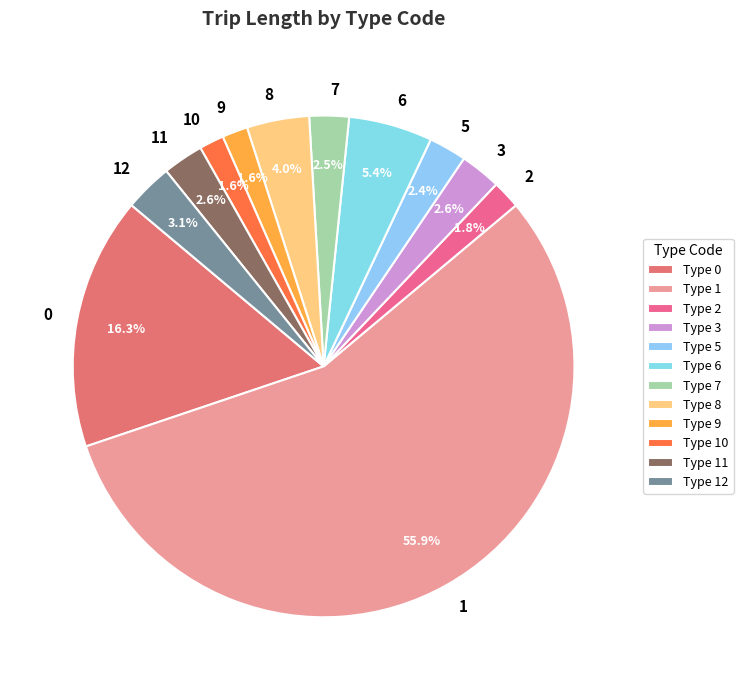

Is there a majority slice in this chart?

Yes